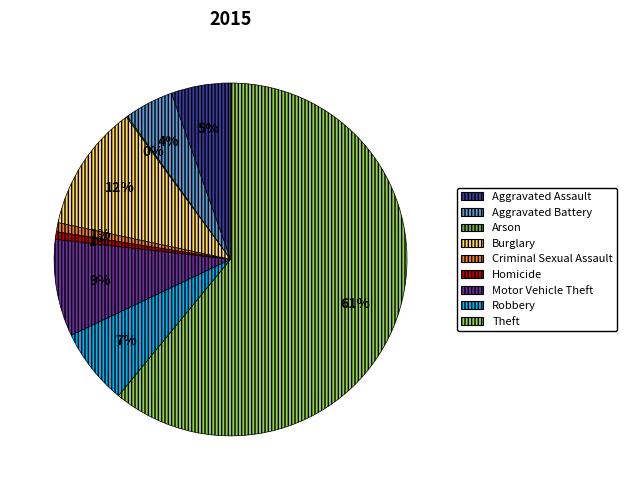

Which category accounts for the majority?

Theft